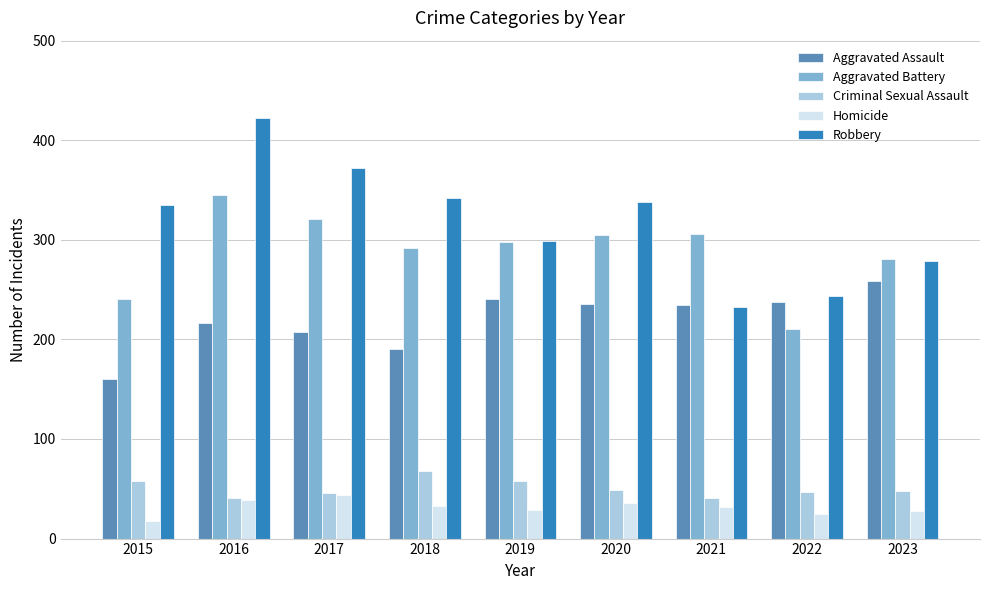

The value of Homicide at 2023 is 6. True or false?

False